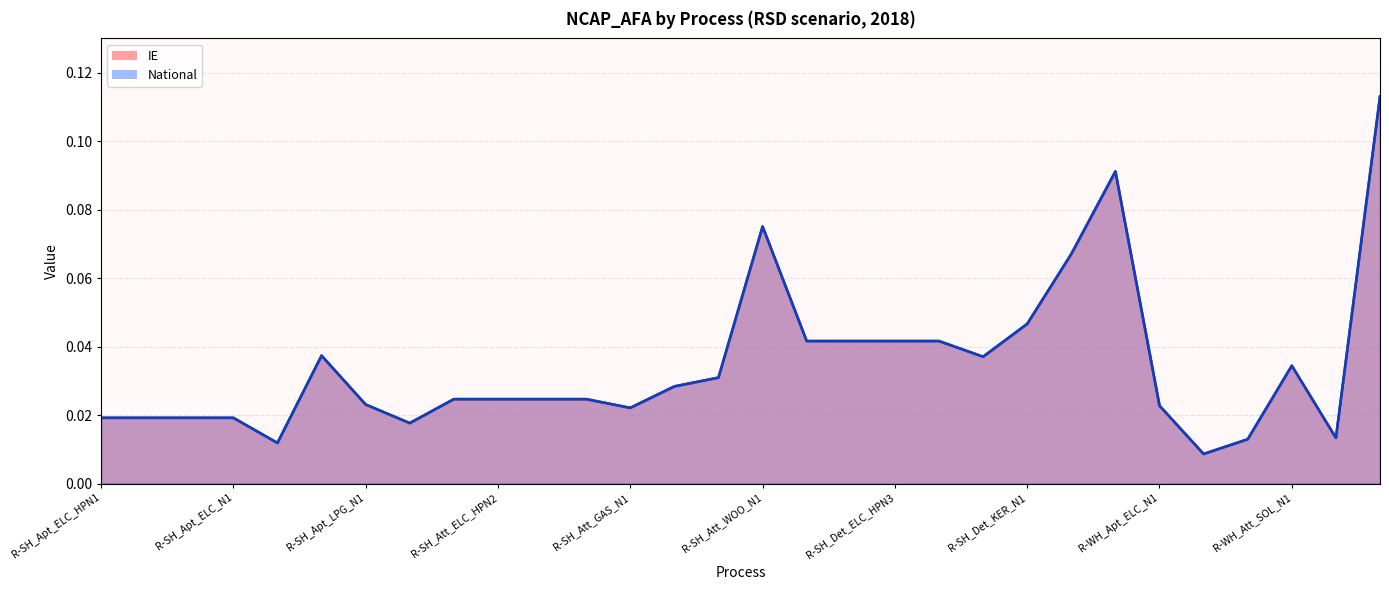

At which category does the chart reach its peak across all series?

R-WH_Det_SOL_N1